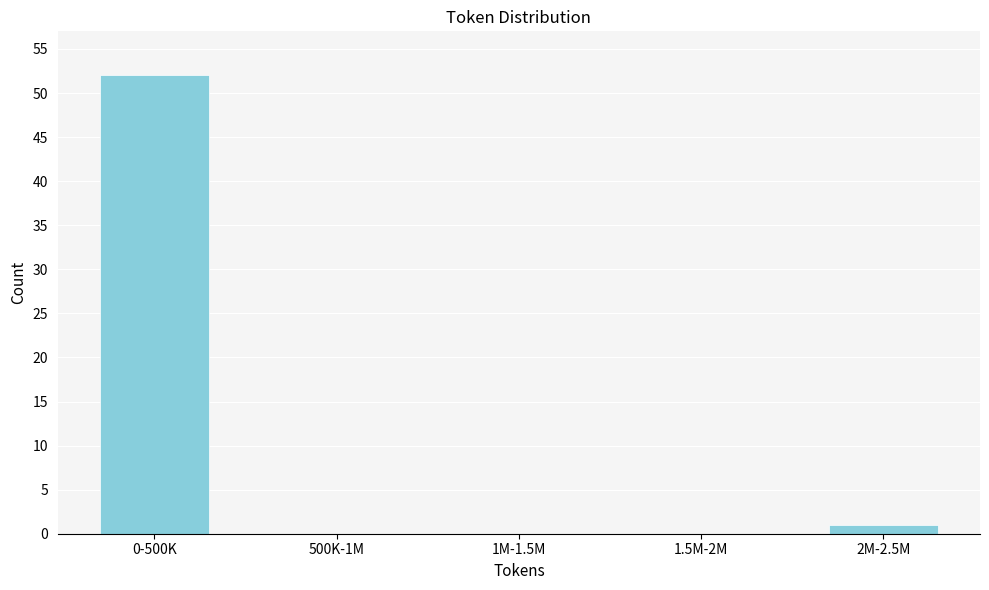

Reading left to right, what are all the values shown in this chart?

0-500K=52	500K-1M=0	1M-1.5M=0	1.5M-2M=0	2M-2.5M=1